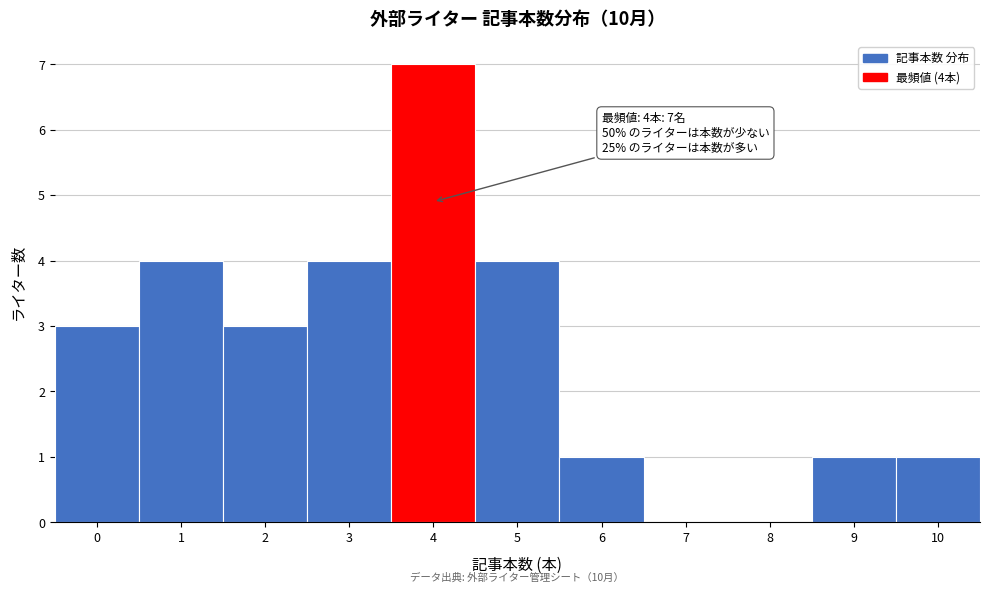

Over which range of the x-axis is the bar tallest?

3.5 to 4.5